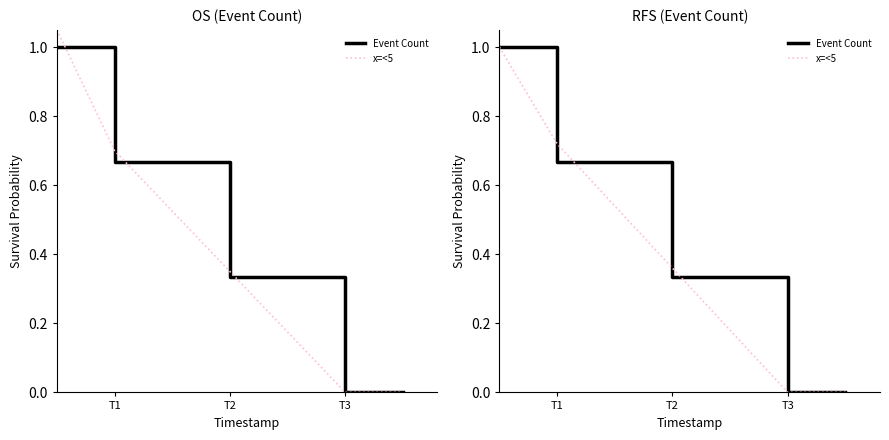

Count the number of data series in this chart.

2